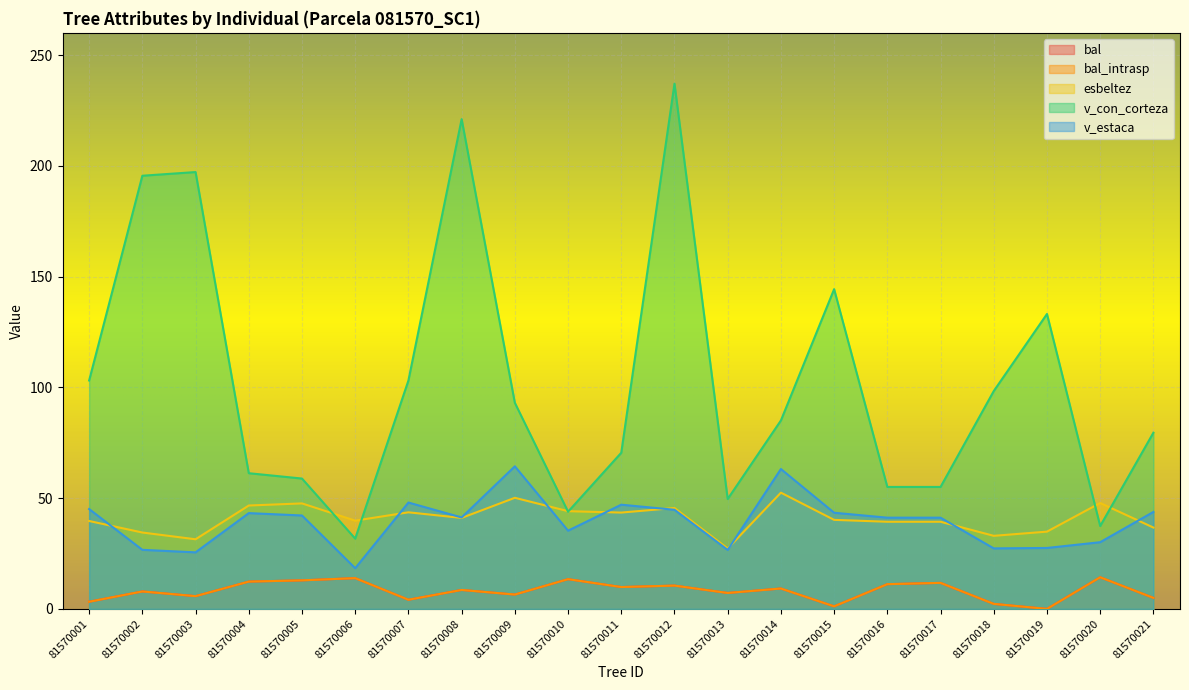

True or false: v_con_corteza and bal_intrasp intersect in this chart.

False